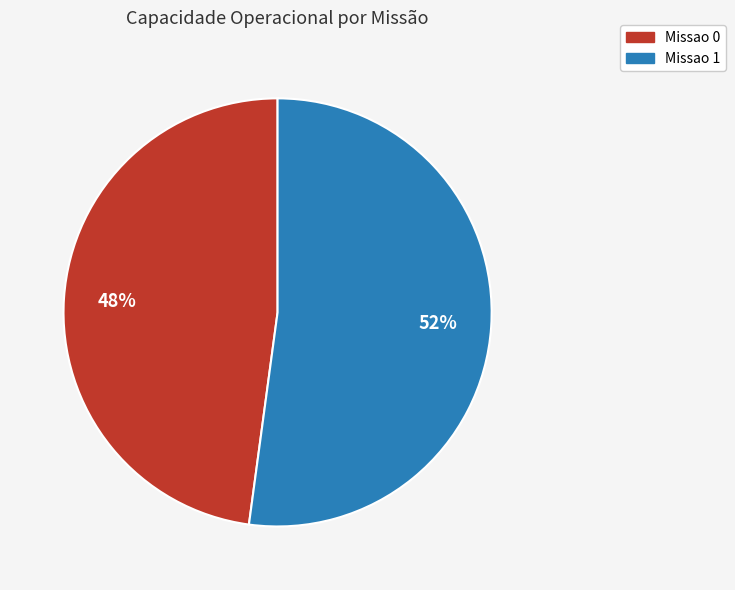

How many segments does this pie chart have?

2